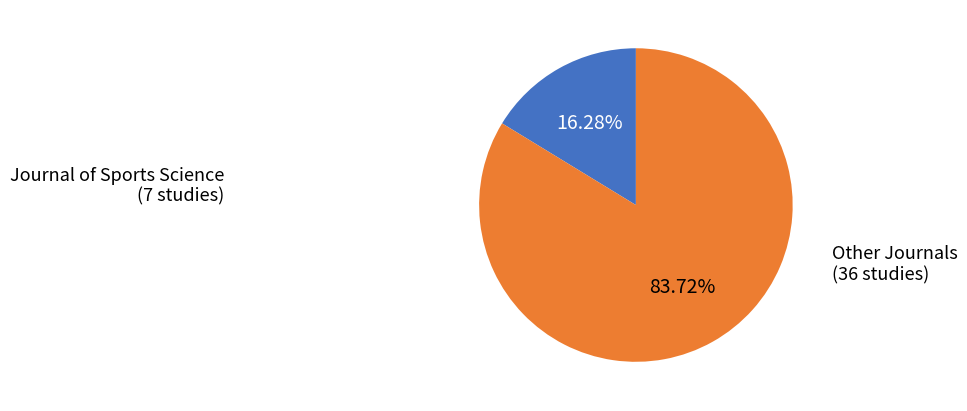

Does any single category account for the majority?

Yes